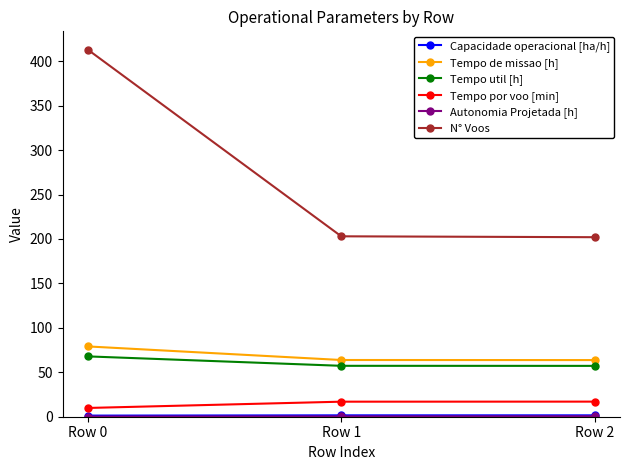

Which series has the largest range (max minus min)?

N° Voos